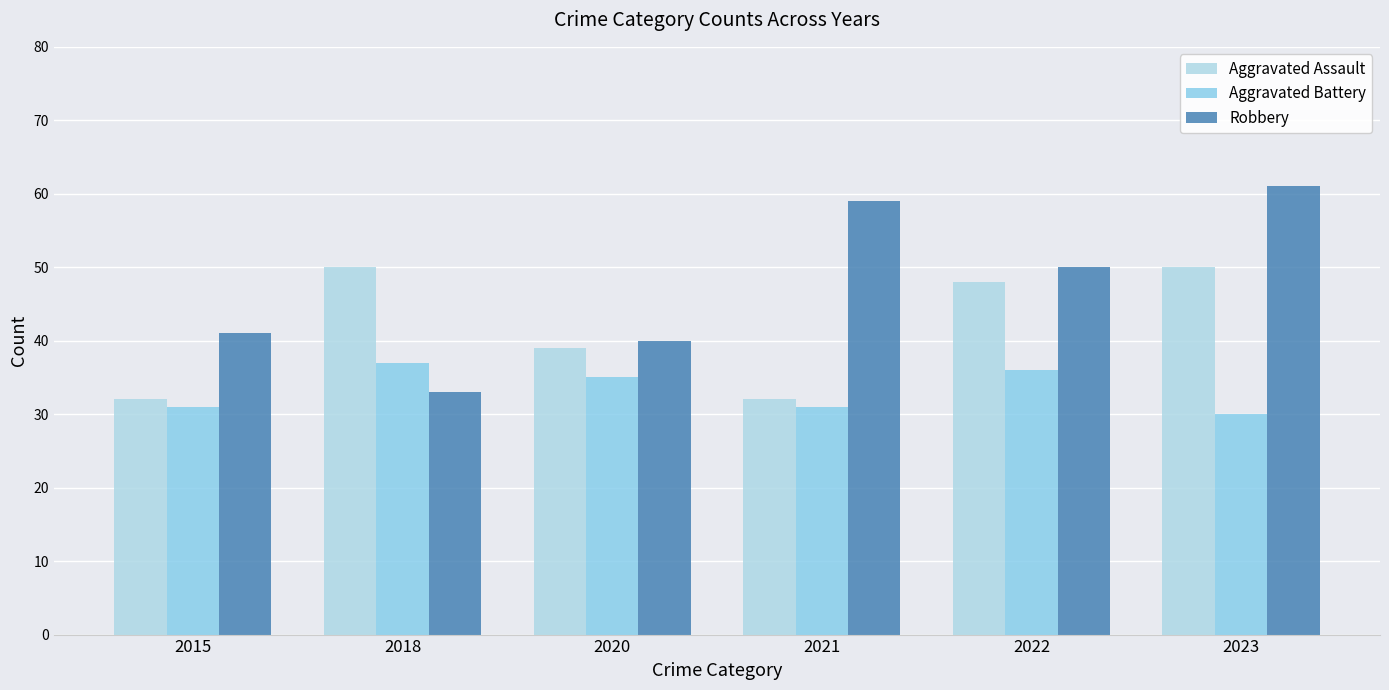

What value does the Robbery series have at 2022?

50